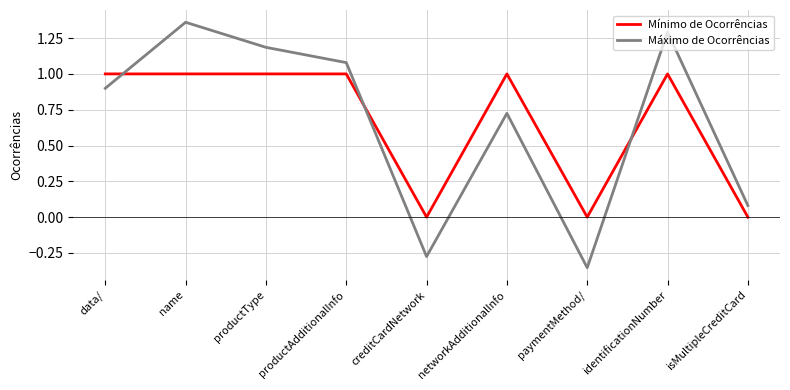

What position from the left is paymentMethod/?

7